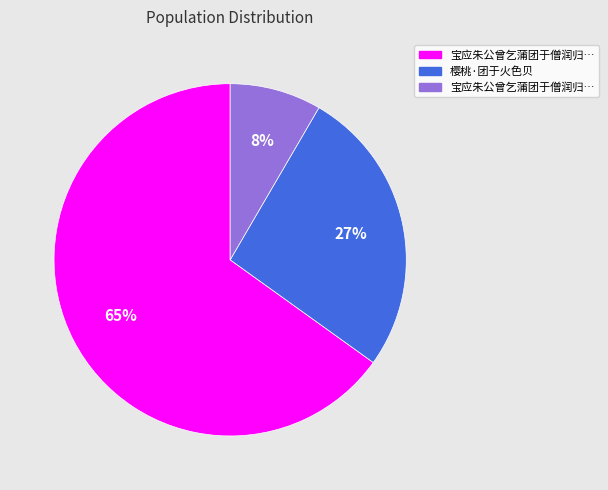

Is there a majority slice in this chart?

Yes